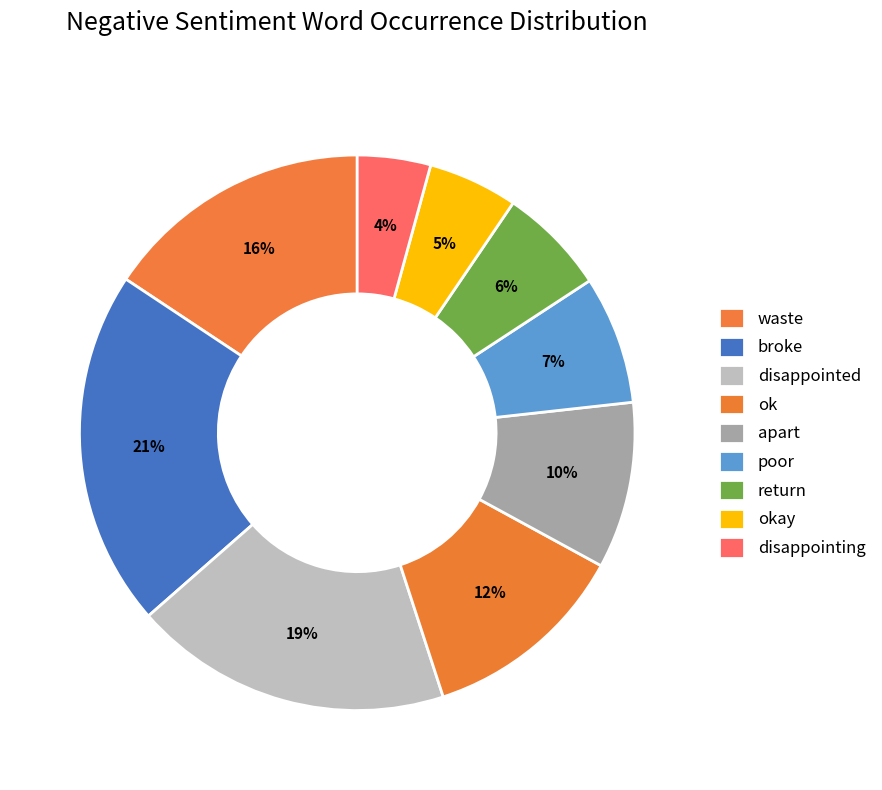

Which category has the biggest portion of the pie?

broke